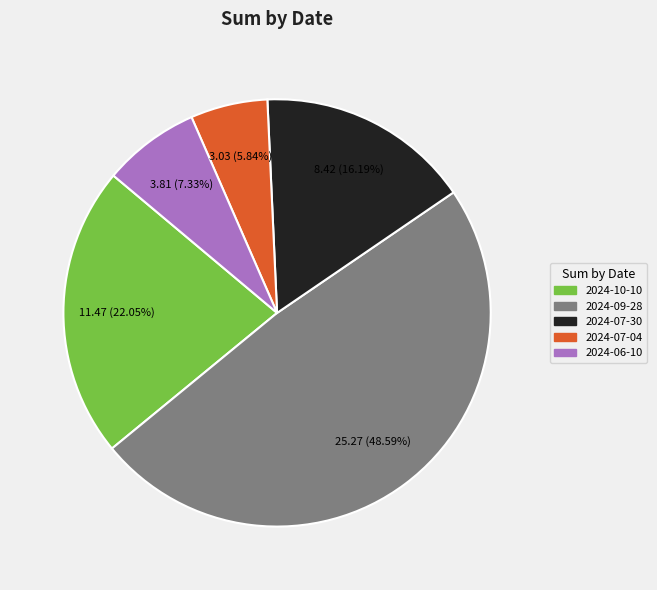

Which category has the biggest portion of the pie?

2024-09-28